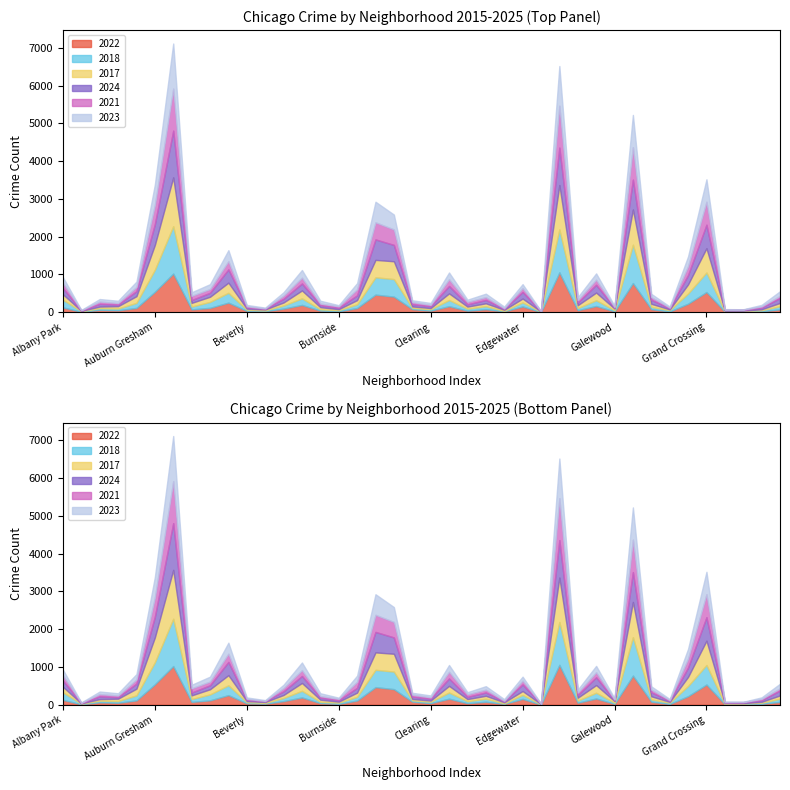

Reading right to left, list all the values displayed in this chart.

2022: Hermosa=77	Hegewisch=25	Greektown=14	Grant Park=15	Grand Crossing=536	Grand Boulevard=227	Gold Coast=21	Garfield Ridge=82	Garfield Park=773	Galewood=24	Gage Park=166	Fuller Park=55	Englewood=1057	Edison Park=6	Edgewater=155	East Village=23	East Side=81	Dunning=42	Douglas=161	Clearing=43	Chinatown=83	Chicago Lawn=414	Chatham=467	Calumet Heights=113	Burnside=24	Bucktown=44	Brighton Park=194	Bridgeport=97	Boystown=29	Beverly=38	Belmont Cragin=255	Avondale=117	Avalon Park=76	Austin=1025	Auburn Gresham=542	Ashburn=116	Armour Square=53	Archer Heights=65	Andersonville=13	Albany Park=130
2018: Hermosa=82	Hegewisch=29	Greektown=18	Grant Park=8	Grand Crossing=517	Grand Boulevard=270	Gold Coast=34	Garfield Ridge=59	Garfield Park=1016	Galewood=29	Gage Park=152	Fuller Park=56	Englewood=1136	Edison Park=5	Edgewater=106	East Village=13	East Side=79	Dunning=52	Douglas=163	Clearing=37	Chinatown=33	Chicago Lawn=464	Chatham=459	Calumet Heights=98	Burnside=31	Bucktown=33	Brighton Park=175	Bridgeport=82	Boystown=20	Beverly=30	Belmont Cragin=260	Avondale=157	Avalon Park=76	Austin=1253	Auburn Gresham=583	Ashburn=133	Armour Square=45	Archer Heights=43	Andersonville=14	Albany Park=200
2017: Hermosa=88	Hegewisch=25	Greektown=10	Grant Park=20	Grand Crossing=643	Grand Boulevard=242	Gold Coast=21	Garfield Ridge=83	Garfield Park=933	Galewood=44	Gage Park=203	Fuller Park=76	Englewood=1176	Edison Park=8	Edgewater=102	East Village=29	East Side=77	Dunning=56	Douglas=176	Clearing=31	Chinatown=38	Chicago Lawn=472	Chatham=461	Calumet Heights=111	Burnside=27	Bucktown=57	Brighton Park=208	Bridgeport=80	Boystown=24	Beverly=27	Belmont Cragin=269	Avondale=136	Avalon Park=96	Austin=1294	Auburn Gresham=658	Ashburn=177	Armour Square=63	Archer Heights=42	Andersonville=10	Albany Park=145
2024: Hermosa=131	Hegewisch=42	Greektown=22	Grant Park=18	Grand Crossing=623	Grand Boulevard=246	Gold Coast=28	Garfield Ridge=105	Garfield Park=791	Galewood=23	Gage Park=206	Fuller Park=70	Englewood=992	Edison Park=7	Edgewater=175	East Village=24	East Side=88	Dunning=58	Douglas=196	Clearing=49	Chinatown=59	Chicago Lawn=433	Chatham=542	Calumet Heights=126	Burnside=35	Bucktown=55	Brighton Park=185	Bridgeport=96	Boystown=21	Beverly=33	Belmont Cragin=351	Avondale=105	Avalon Park=75	Austin=1238	Auburn Gresham=548	Ashburn=132	Armour Square=41	Archer Heights=71	Andersonville=6	Albany Park=164
2021: Hermosa=57	Hegewisch=34	Greektown=8	Grant Park=10	Grand Crossing=608	Grand Boulevard=237	Gold Coast=19	Garfield Ridge=73	Garfield Park=860	Galewood=20	Gage Park=134	Fuller Park=66	Englewood=1109	Edison Park=3	Edgewater=101	East Village=18	East Side=75	Dunning=70	Douglas=178	Clearing=36	Chinatown=55	Chicago Lawn=411	Chatham=453	Calumet Heights=160	Burnside=40	Bucktown=41	Brighton Park=154	Bridgeport=87	Boystown=8	Beverly=29	Belmont Cragin=218	Avondale=100	Avalon Park=112	Austin=1113	Auburn Gresham=506	Ashburn=111	Armour Square=43	Archer Heights=62	Andersonville=12	Albany Park=138
2023: Hermosa=122	Hegewisch=41	Greektown=7	Grant Park=13	Grand Crossing=594	Grand Boulevard=259	Gold Coast=29	Garfield Ridge=85	Garfield Park=853	Galewood=31	Gage Park=168	Fuller Park=77	Englewood=1051	Edison Park=5	Edgewater=105	East Village=43	East Side=92	Dunning=55	Douglas=179	Clearing=50	Chinatown=49	Chicago Lawn=393	Chatham=545	Calumet Heights=163	Burnside=30	Bucktown=75	Brighton Park=203	Bridgeport=88	Boystown=21	Beverly=37	Belmont Cragin=291	Avondale=129	Avalon Park=94	Austin=1194	Auburn Gresham=545	Ashburn=143	Armour Square=59	Archer Heights=67	Andersonville=7	Albany Park=153